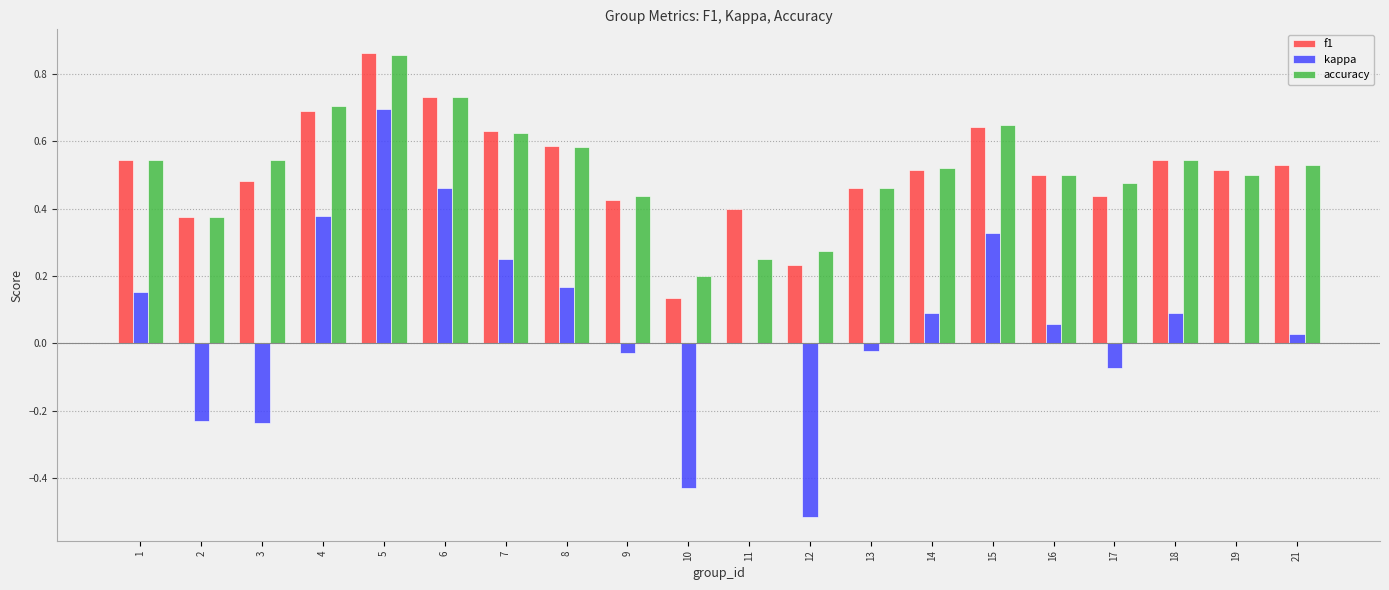

Where is f1 nearest to the value 0?

10